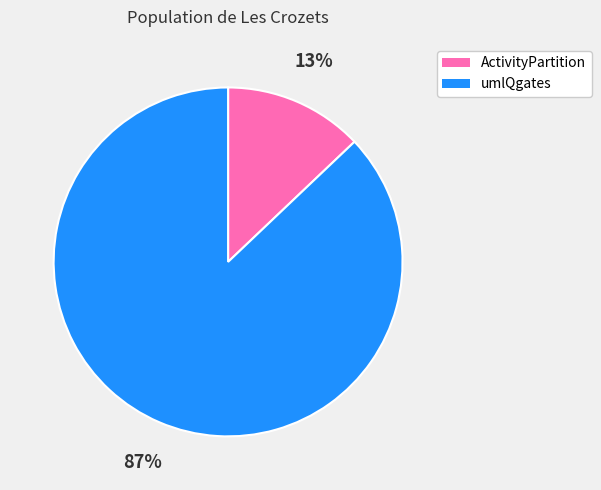

To the nearest percent, what percentage of the pie is ActivityPartition?

13%